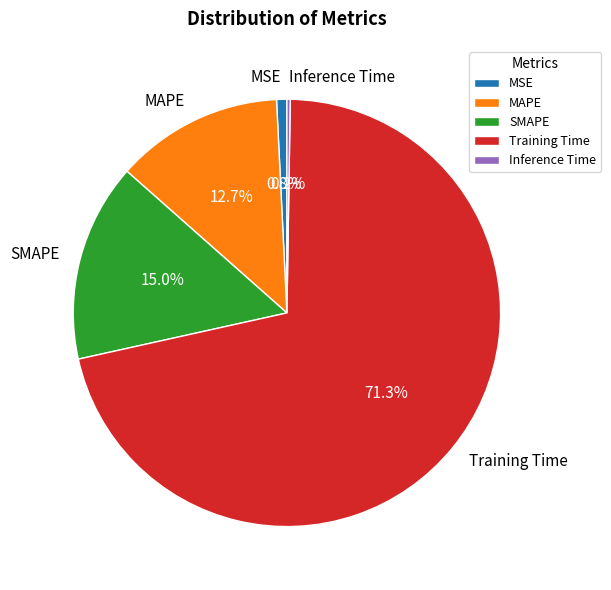

Does SMAPE represent more than half of the total?

No